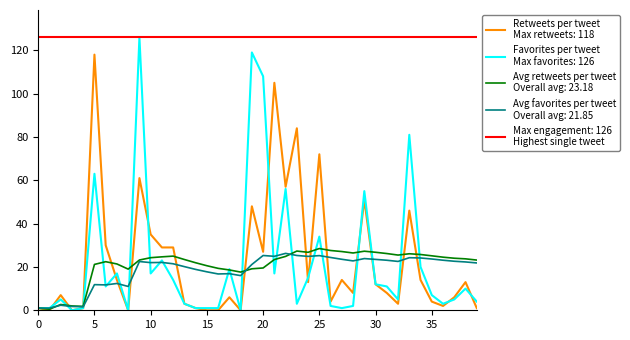

Count the number of categories in the chart.

40